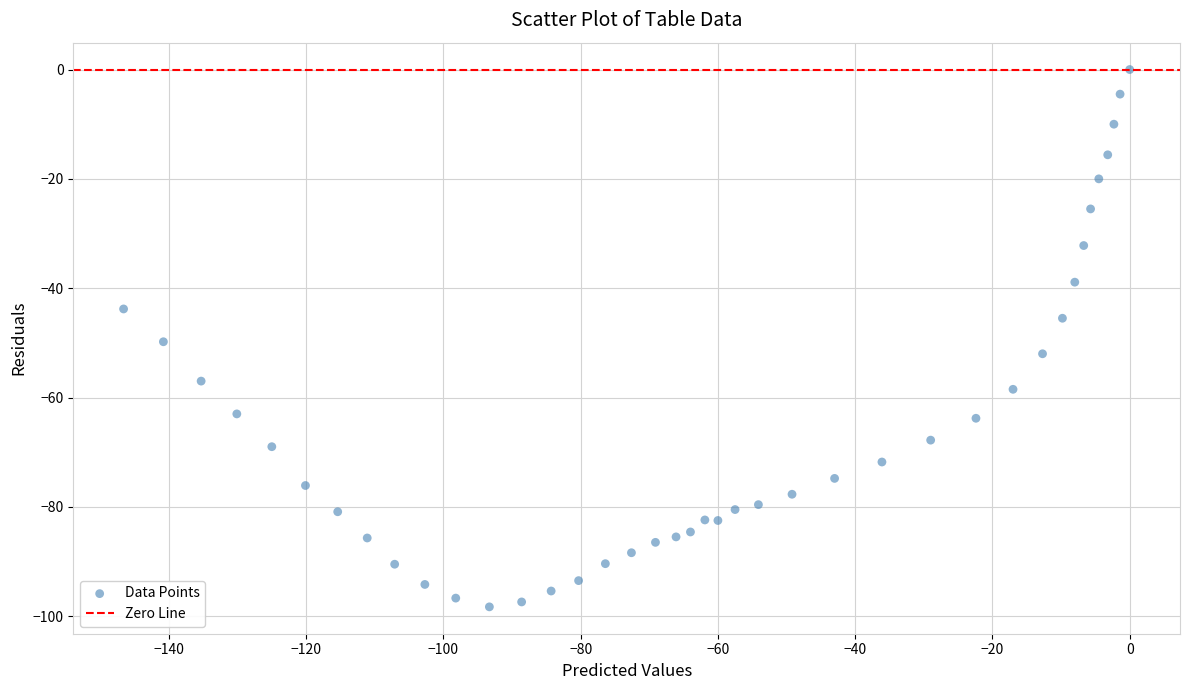

What is the range of Y values (max minus min)?

98.3